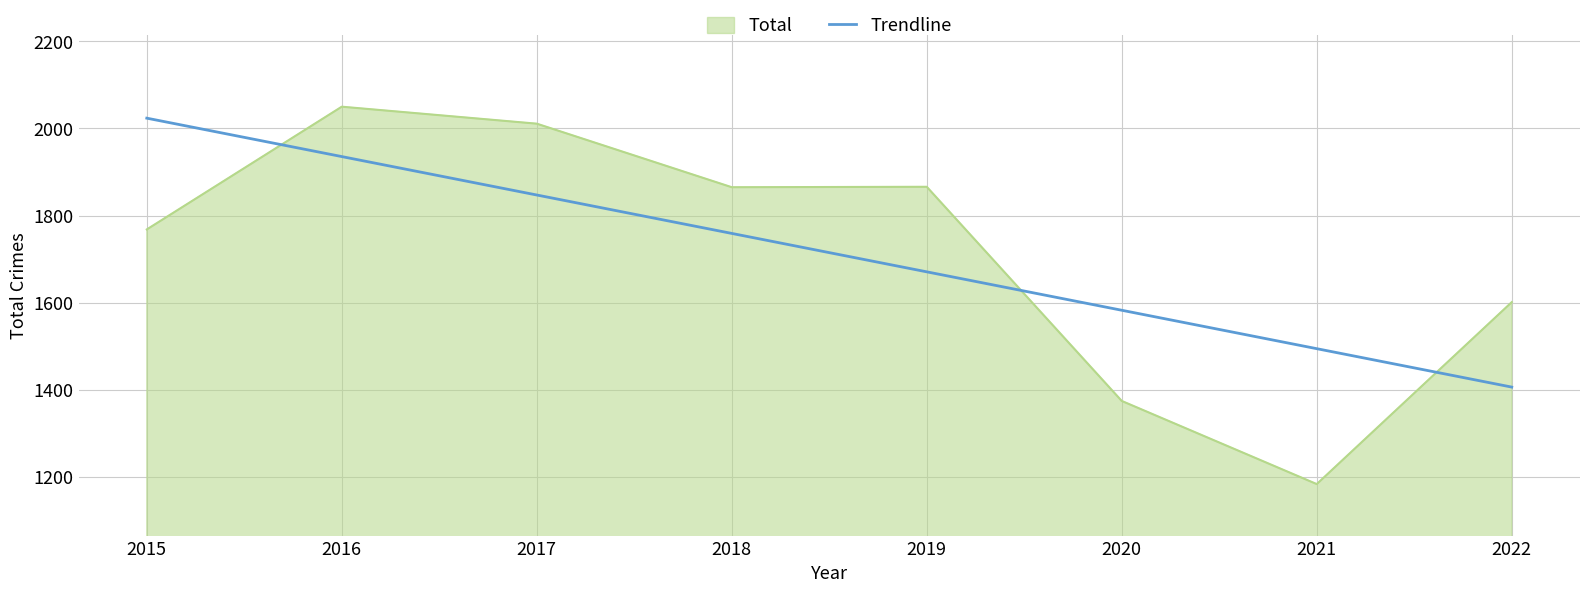

What is the difference between the maximum and minimum values in the Trendline series?

617.8